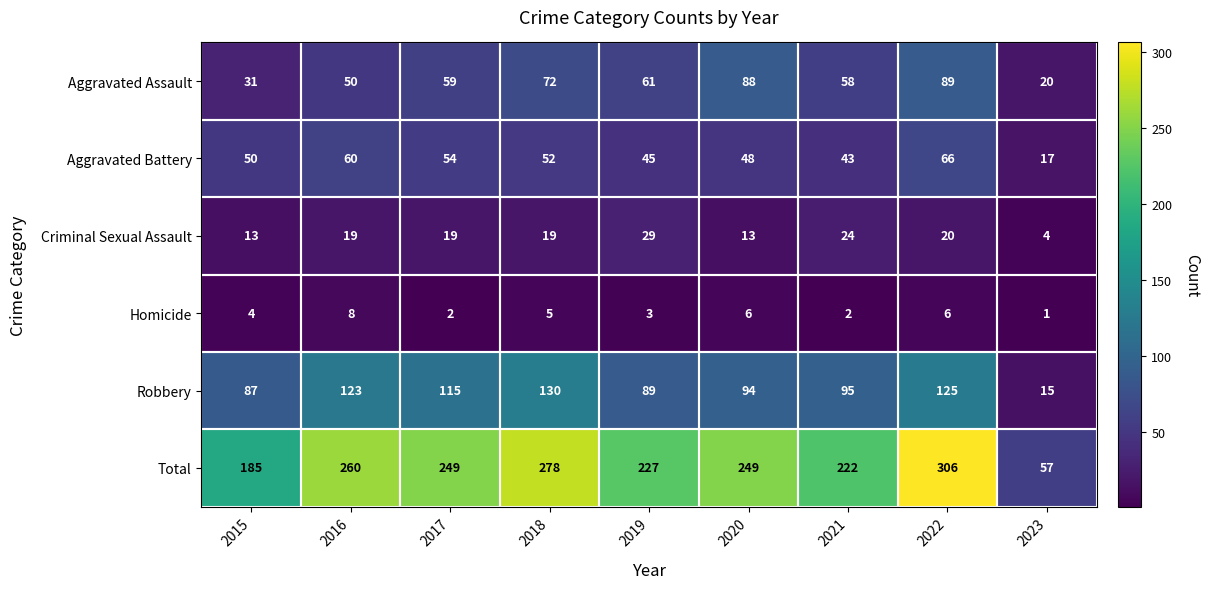

The Total series shows 260 at 2016. True or false?

True